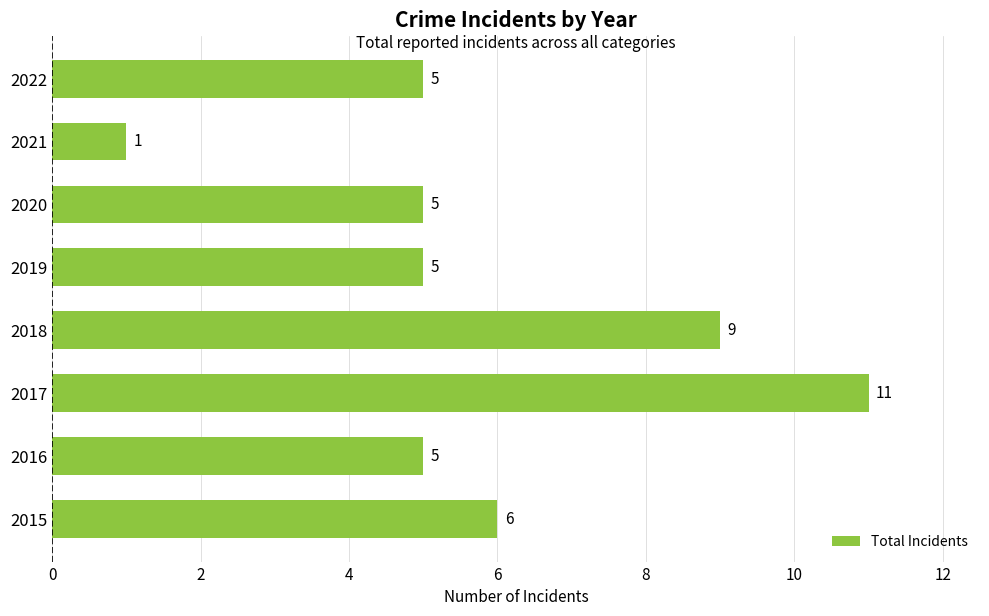

Does the chart contain stacked bars?

No